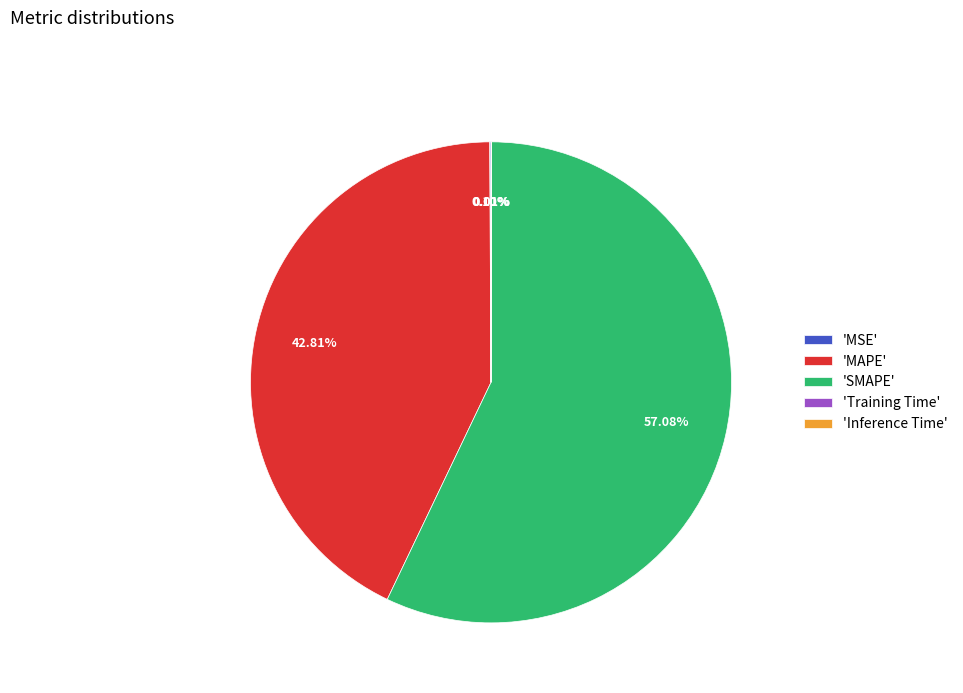

Which slice is the largest?

'SMAPE'